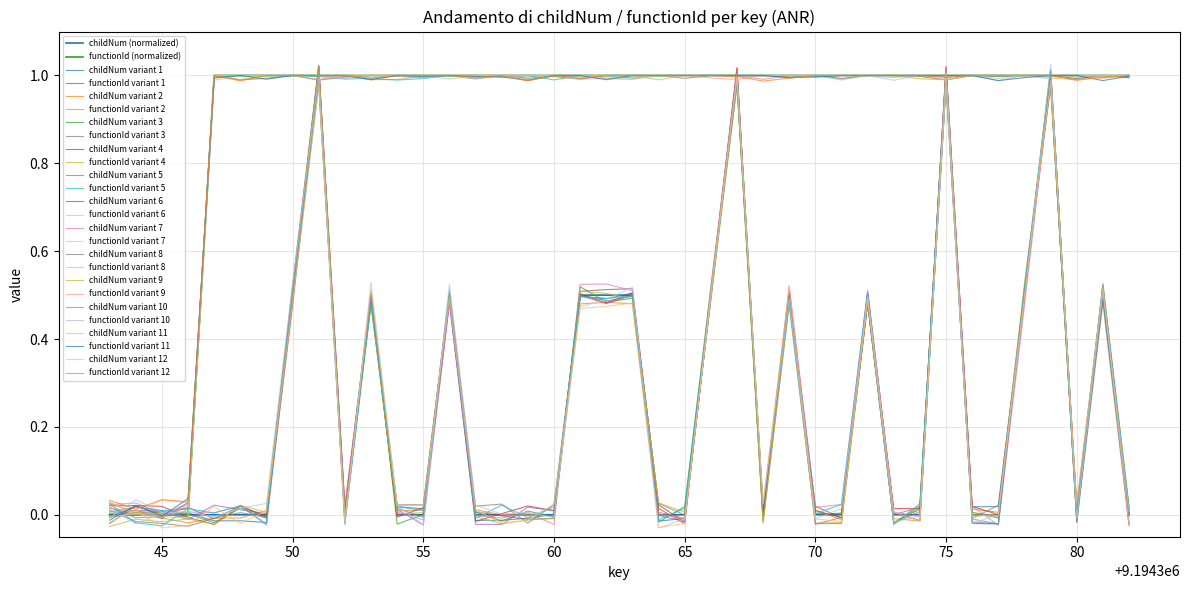

Reading left to right, transcribe all the data shown in this chart.

childNum: 0.0	0.0	0.0	0.0	0.0	0.0	0.0	0.5	1.0	0.0	0.5	0.0	0.0	0.5	0.0	0.0	0.0	0.0	0.5	0.5	0.5	0.0	0.0	0.5	1.0	0.0	0.5	0.0	0.0	0.5	0.0	0.0	1.0	0.0	0.0	0.5	1.0	0.0	0.5	0.0
functionId: 0.0	0.0	0.0	0.0	1.0	1.0	1.0	1.0	1.0	1.0	1.0	1.0	1.0	1.0	1.0	1.0	1.0	1.0	1.0	1.0	1.0	1.0	1.0	1.0	1.0	1.0	1.0	1.0	1.0	1.0	1.0	1.0	1.0	1.0	1.0	1.0	1.0	1.0	1.0	1.0